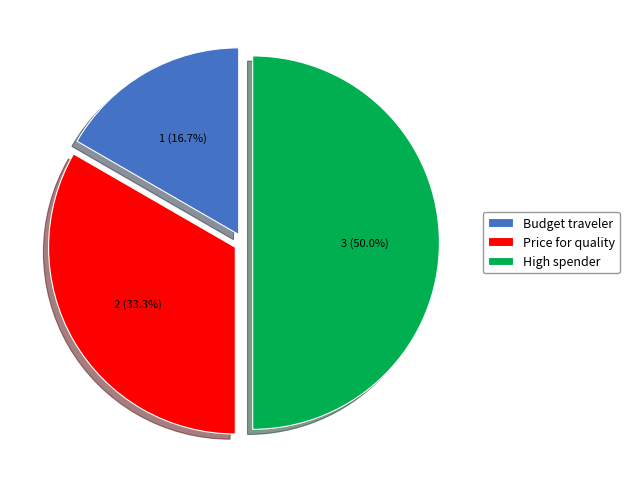

To the nearest percent, what is the average slice percentage?

33%